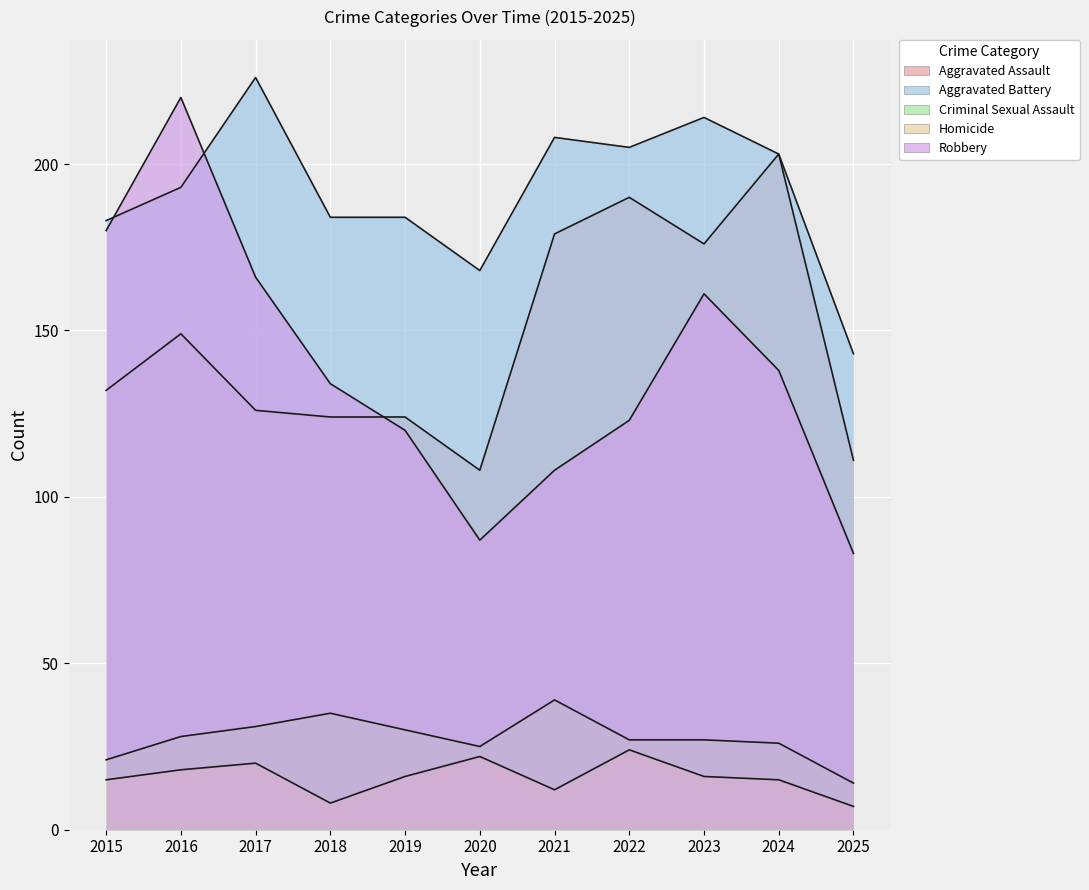

True or false: Criminal Sexual Assault and Homicide intersect in this chart.

False